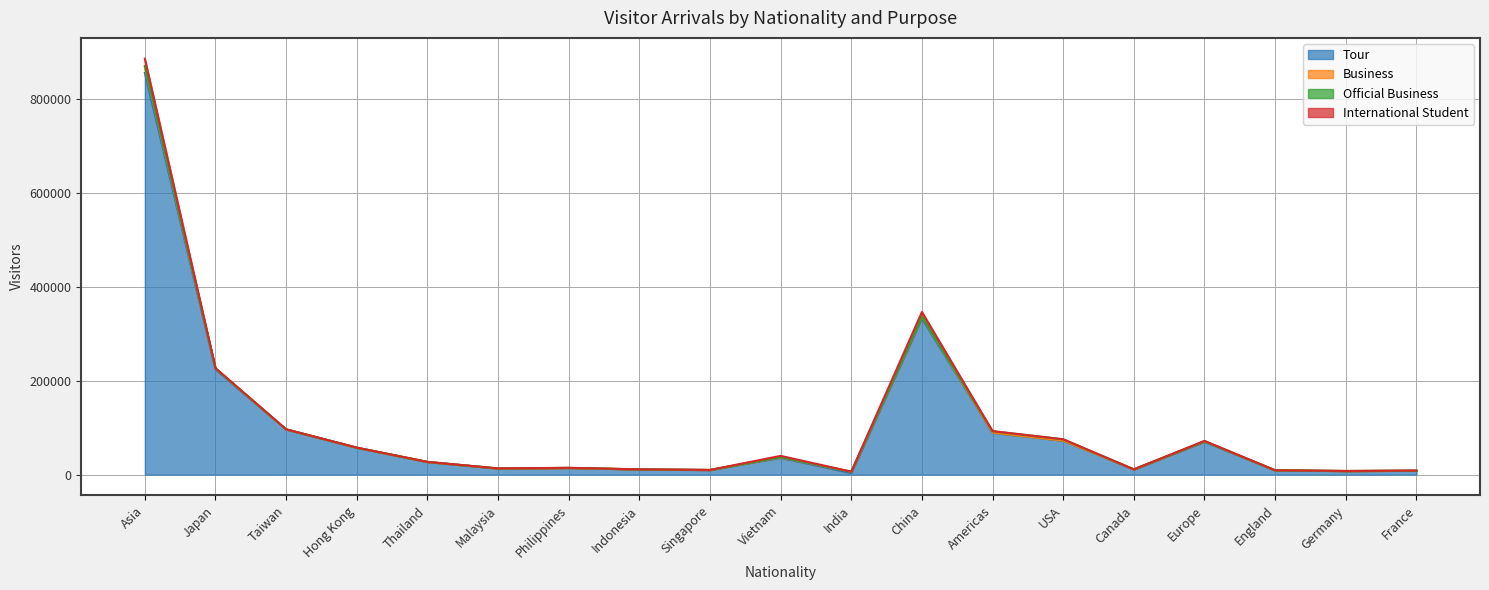

How many data points in International Student are less than 175?

9